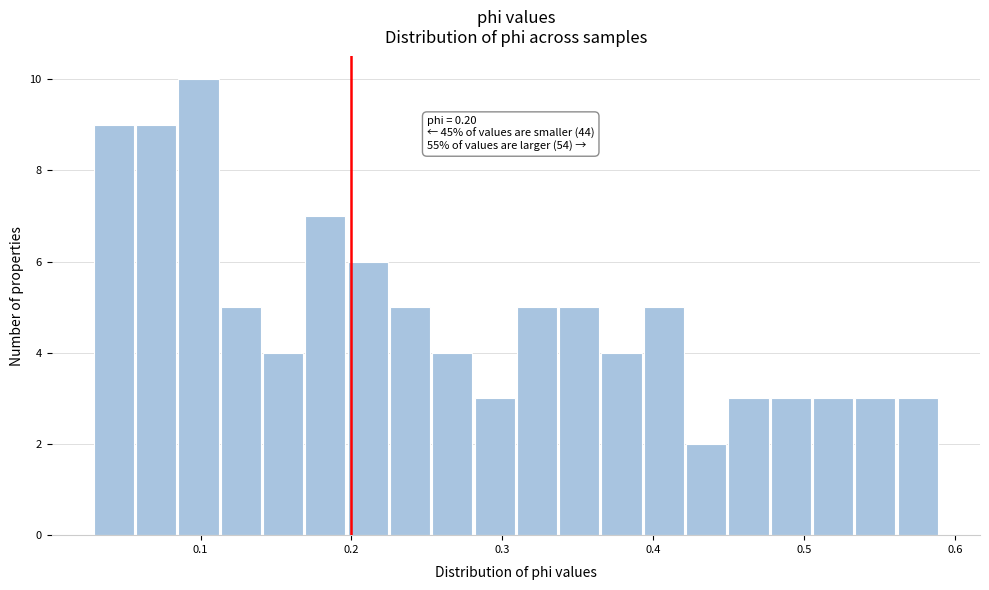

Around what value on the x-axis is the tallest bar? Give the approximate position of its centre, as read against the axis.

0.10